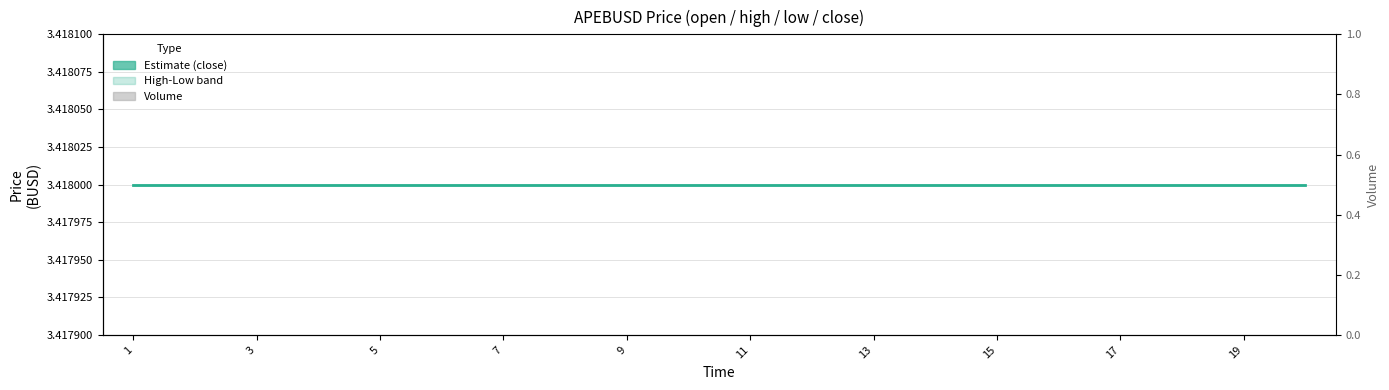

At which category is the sum across all series the highest?

1